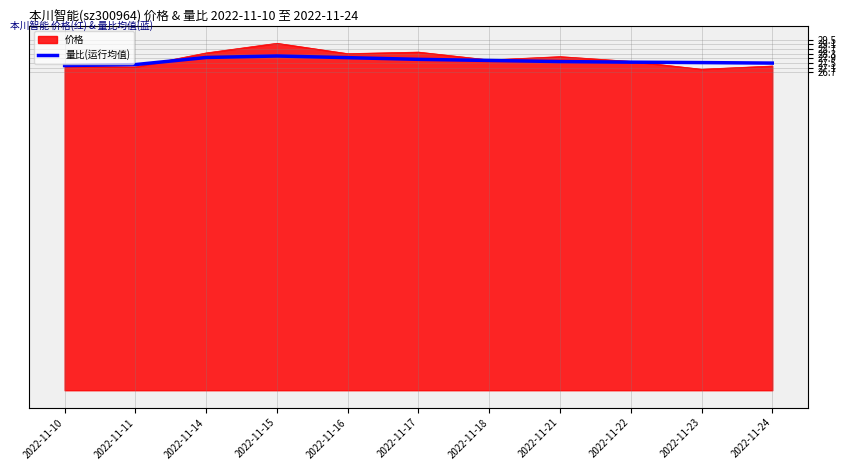

Is it true that 量比(运行均值) equals 28.1 at 2022-11-15?

True